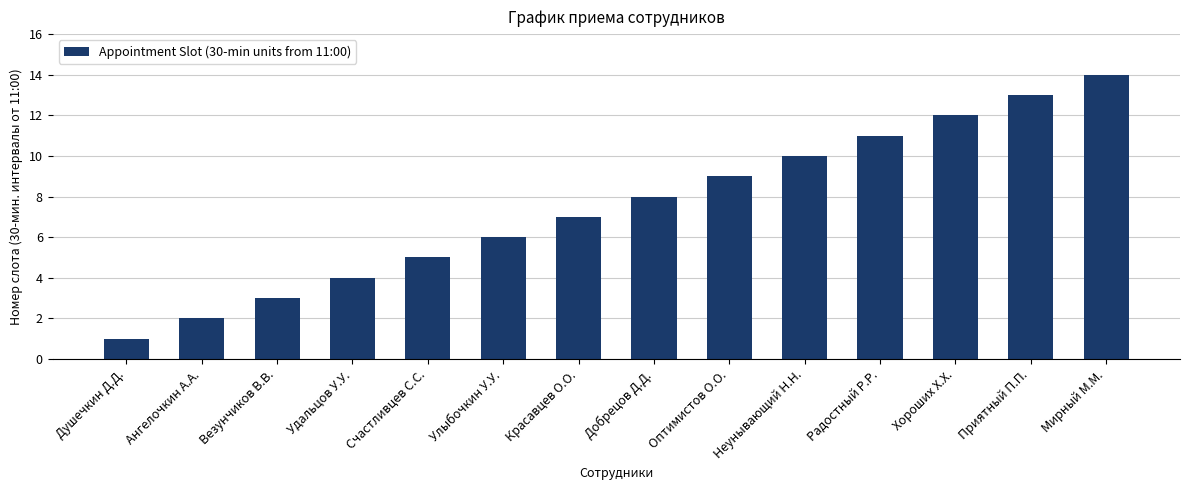

True or false: the data shows 4 at Улыбочкин У.У..

False